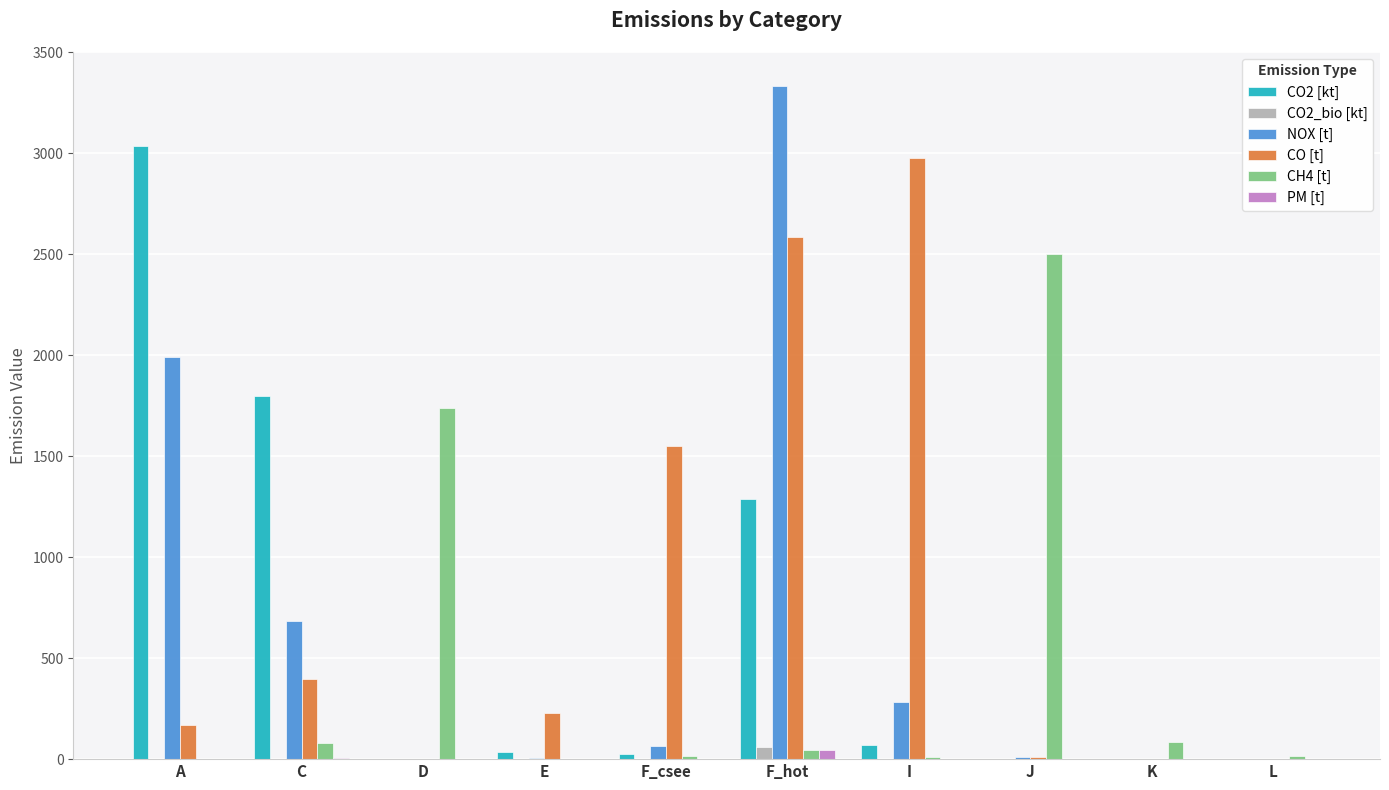

Does the chart contain stacked bars?

No